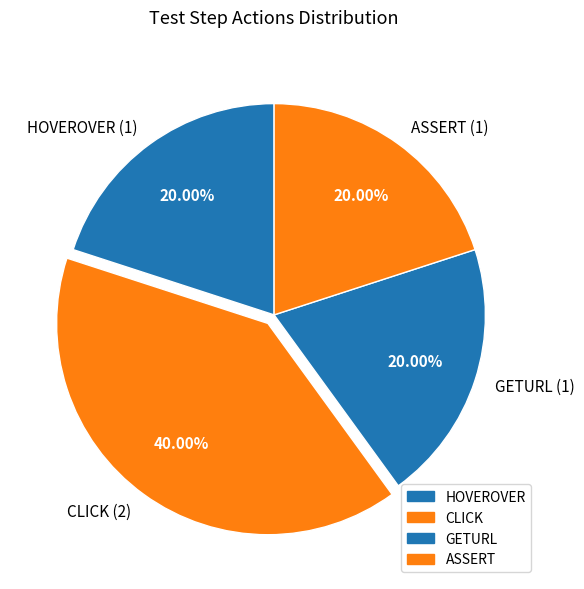

Between GETURL (1) and CLICK (2), which is larger?

CLICK (2)